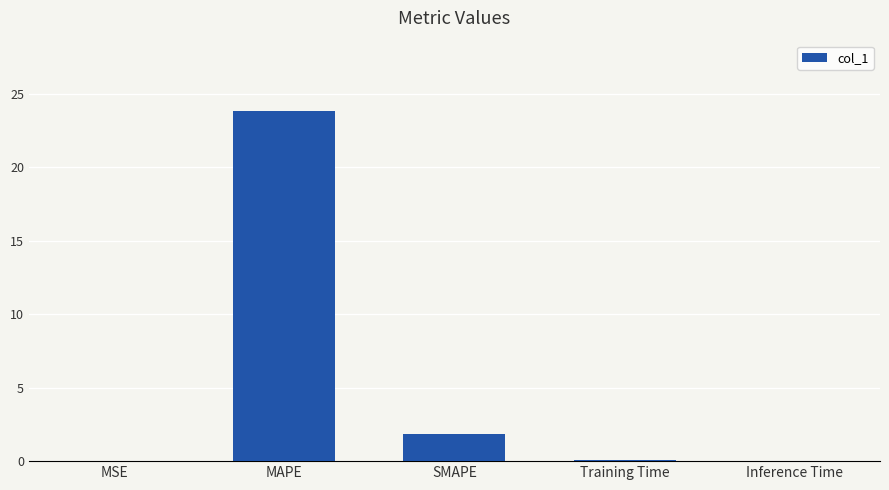

At which label is the value closest to 11?

SMAPE